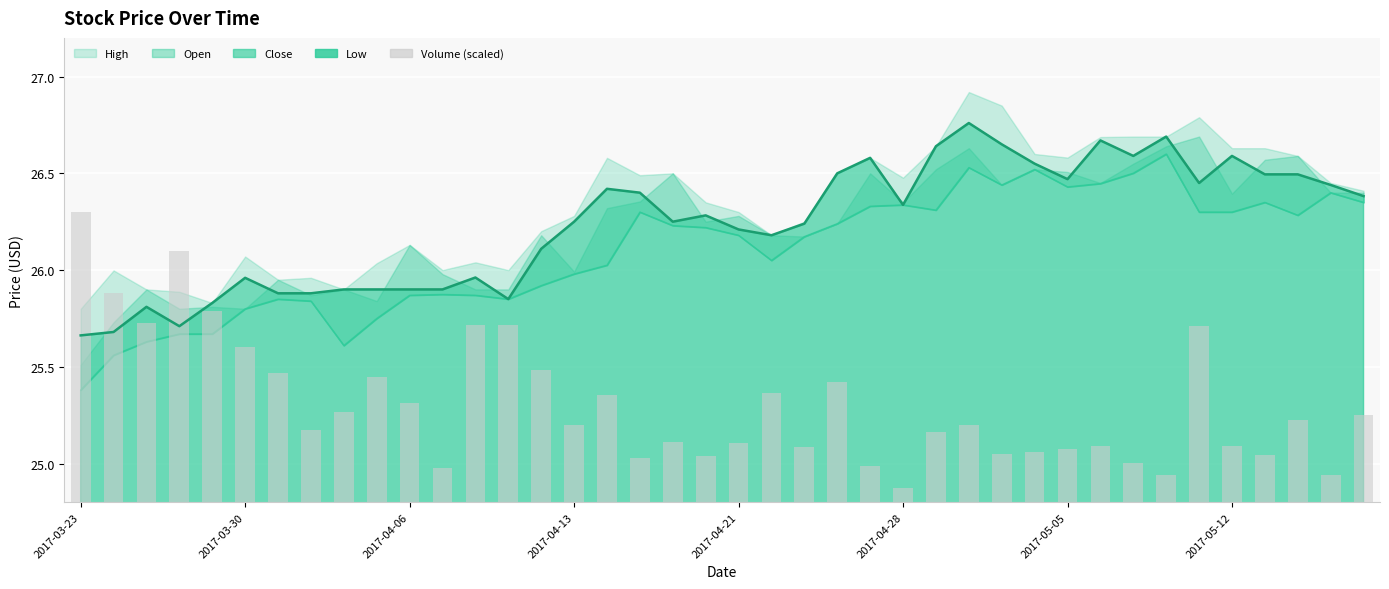

Does the chart contain any negative values?

No